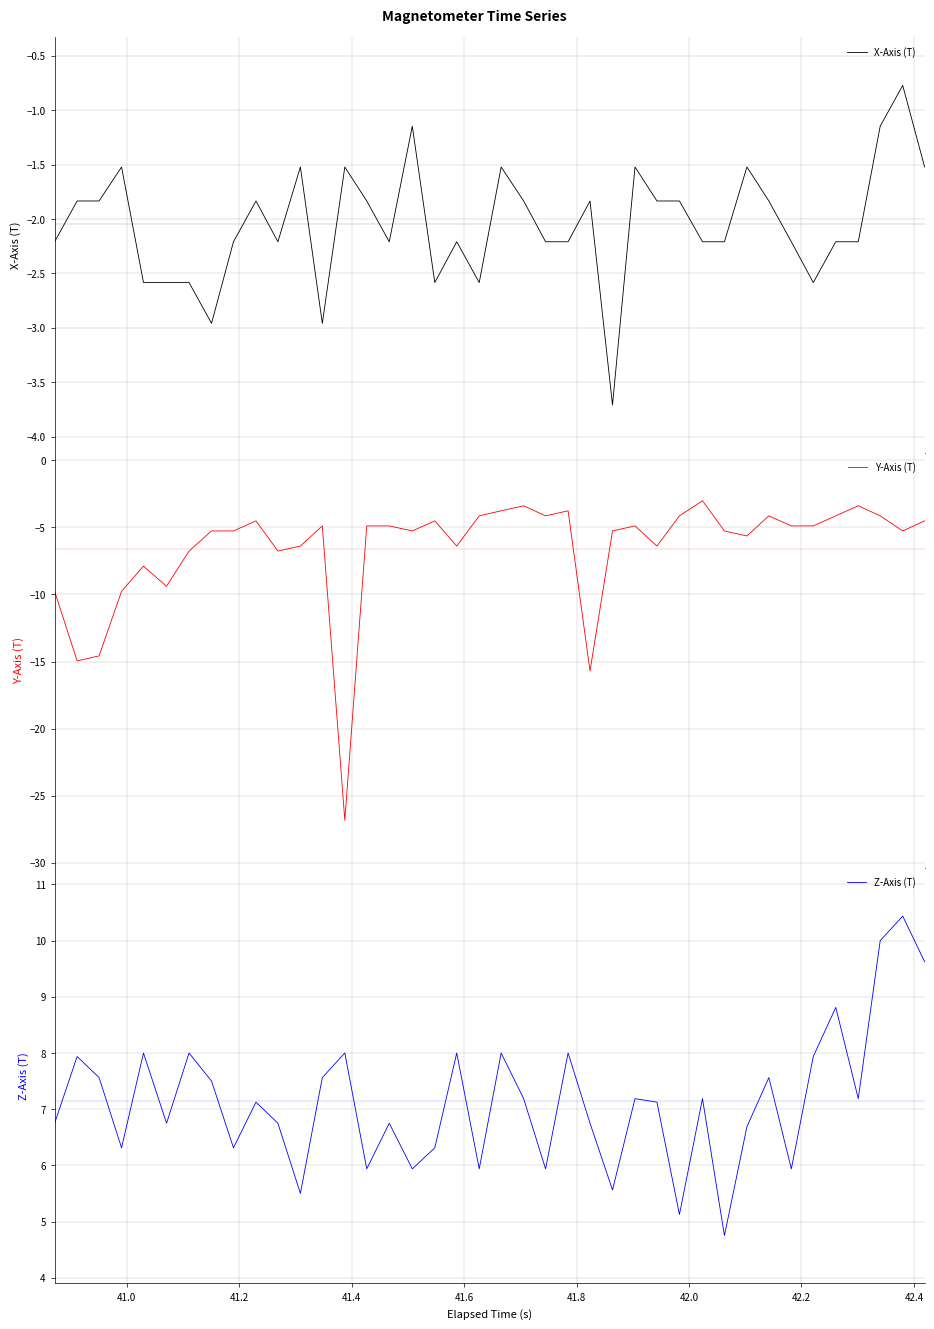

How many lines are shown in the chart?

3